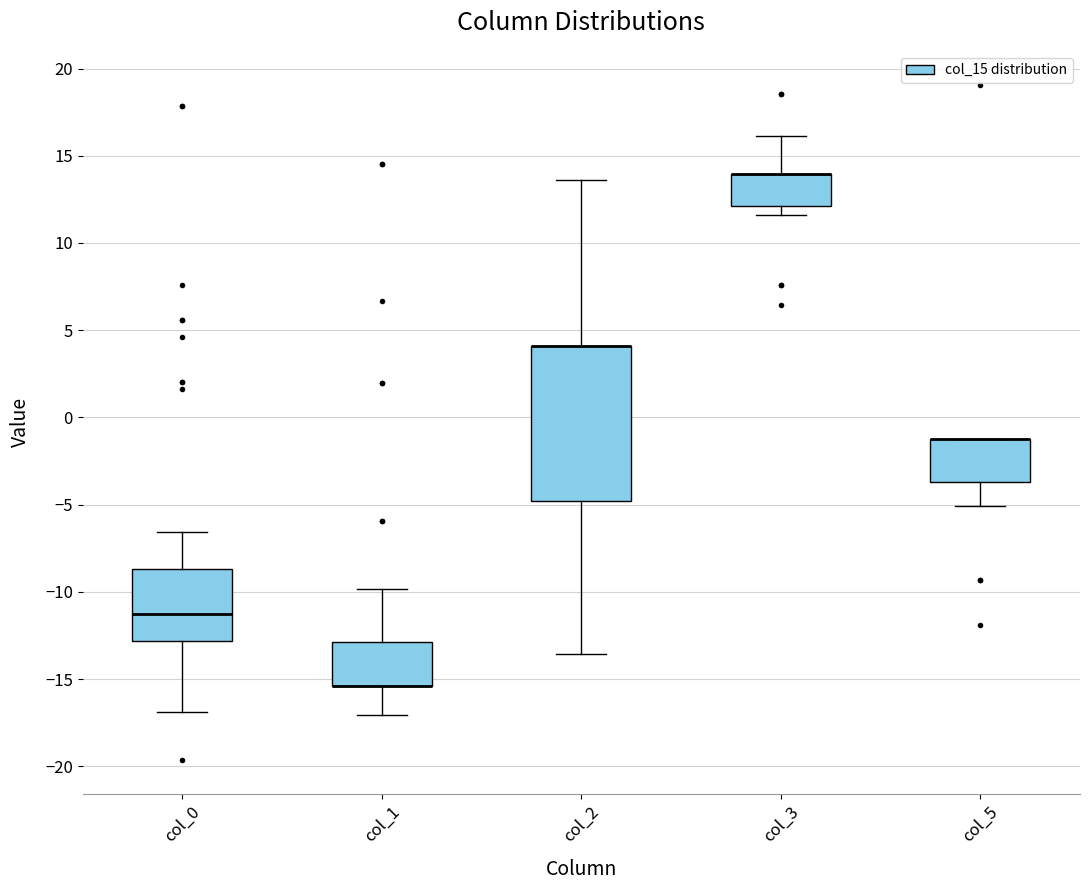

Reading left to right, read every box against the y-axis: the position of its median line, the range the box covers, and the ends of its whiskers. The values are not printed on the chart, so give them approximately, as read against the axis.

col_0: median -11.5, box -13.0 to -8.5, whiskers -17.0 to -6.5
col_1: median -15.5 (drawn on the box's lower edge), box -15.5 to -13.0, whiskers -17.0 to -10.0
col_2: median 4.0 (drawn on the box's upper edge), box -5.0 to 4.0, whiskers -13.5 to 13.5
col_3: median 14.0 (drawn on the box's upper edge), box 12.0 to 14.0, whiskers 11.5 to 16.0
col_5: median -1.5 (drawn on the box's upper edge), box -3.5 to -1.5, whiskers -5.0 to -1.5